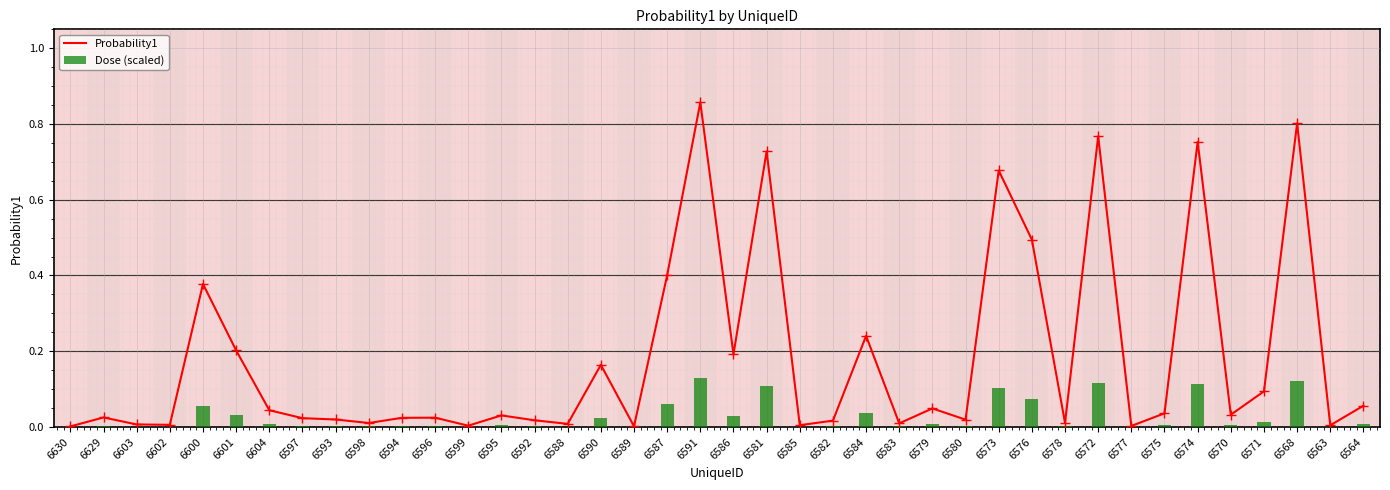

Does the chart contain any negative values?

No